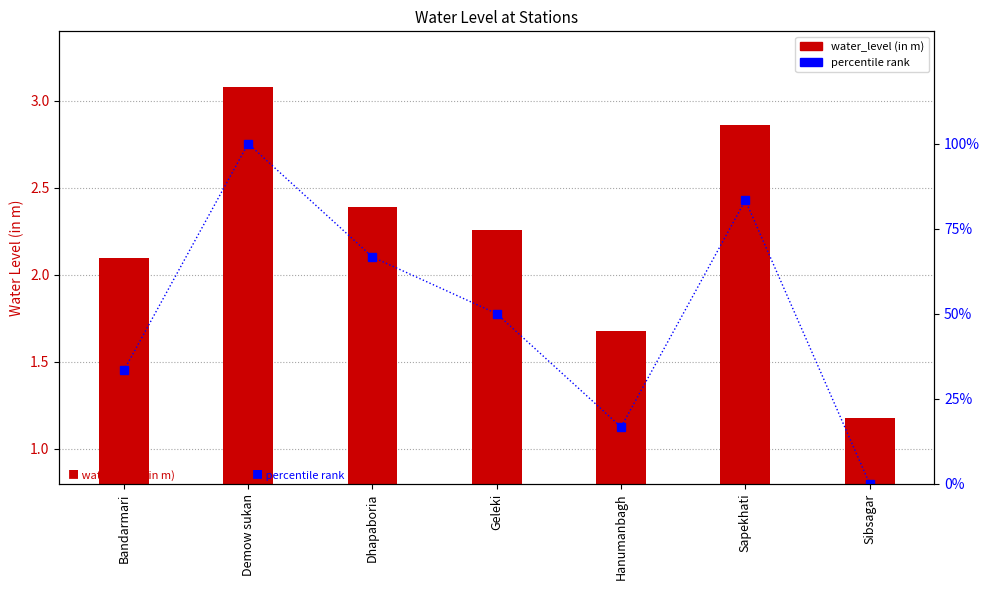

Reading left to right, transcribe all the data shown in this chart.

water_level (in m): 2.1	3.1	2.4	2.3	1.7	2.9	1.2
percentile rank: 33.3	100.0	66.7	50.0	16.7	83.3	0.0